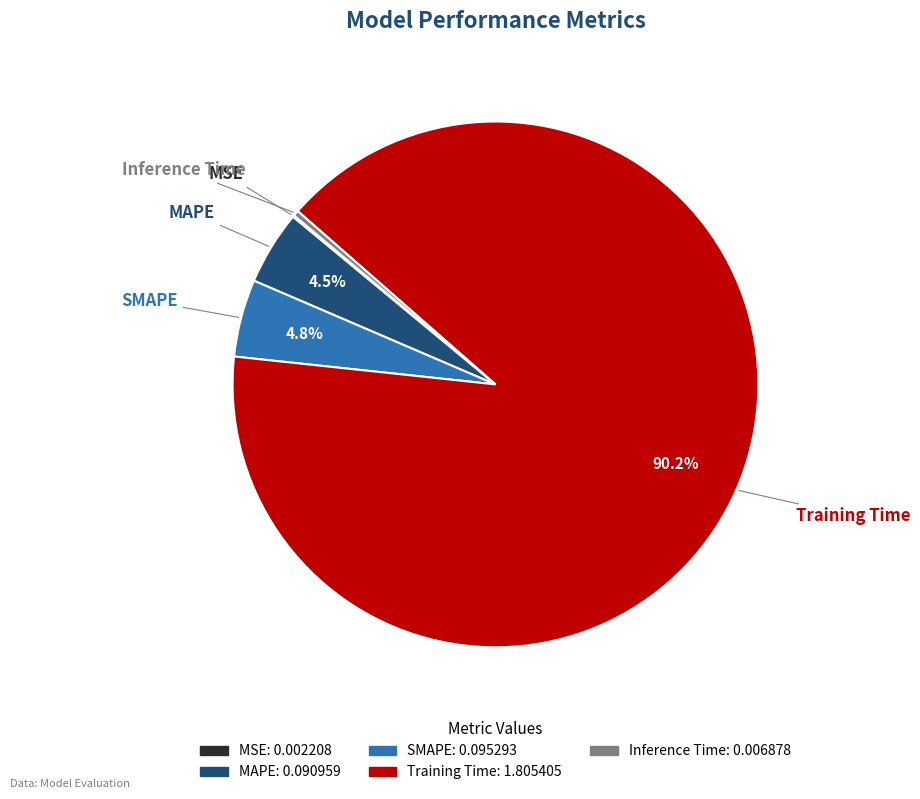

Is Training Time the majority of the pie?

Yes